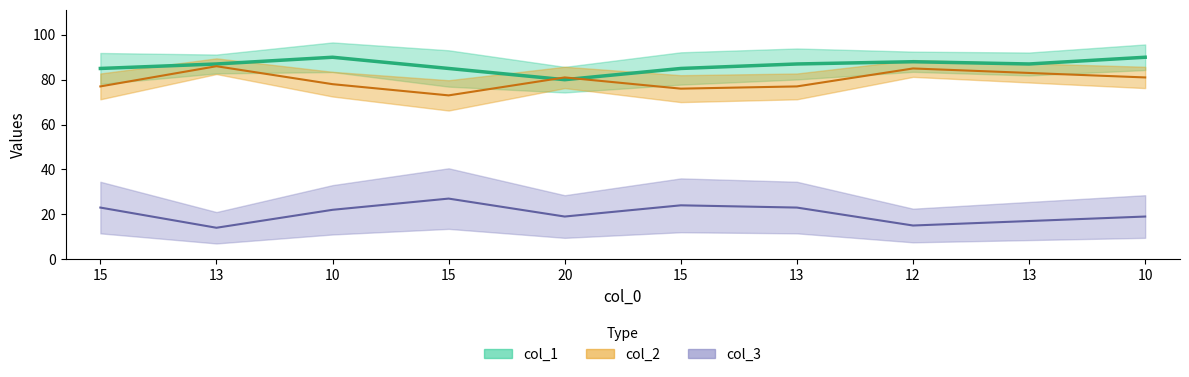

Rank the categories by col_3 value from highest to lowest.

15, 15, 15, 13, 10, 20, 10, 13, 12, 13